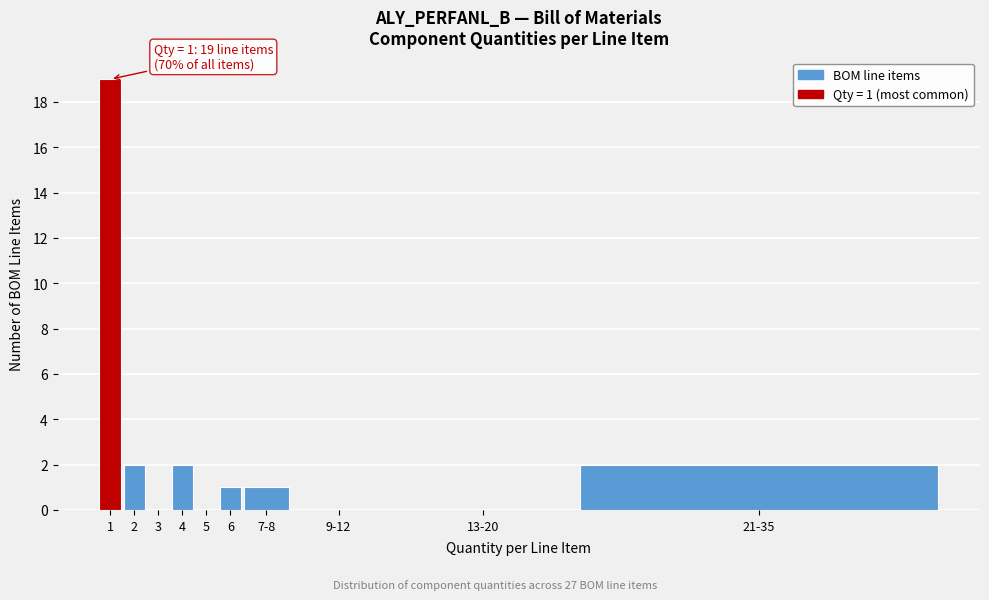

Reading left to right, what are all the values shown in this chart?

1=19	2=2	3=0	4=2	5=0	6=1	7-8=1	9-12=0	13-20=0	21-35=2